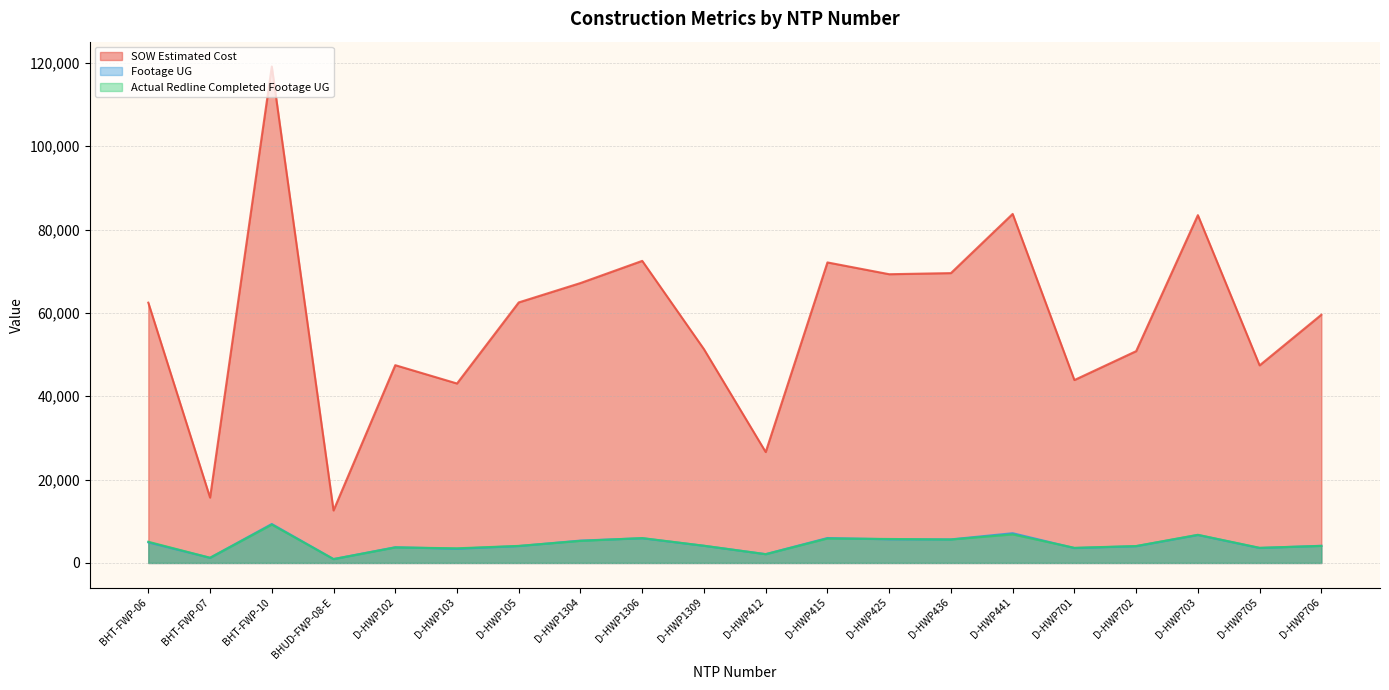

Is it true that Footage UG equals 14817.9 at BHT-FWP-10?

False